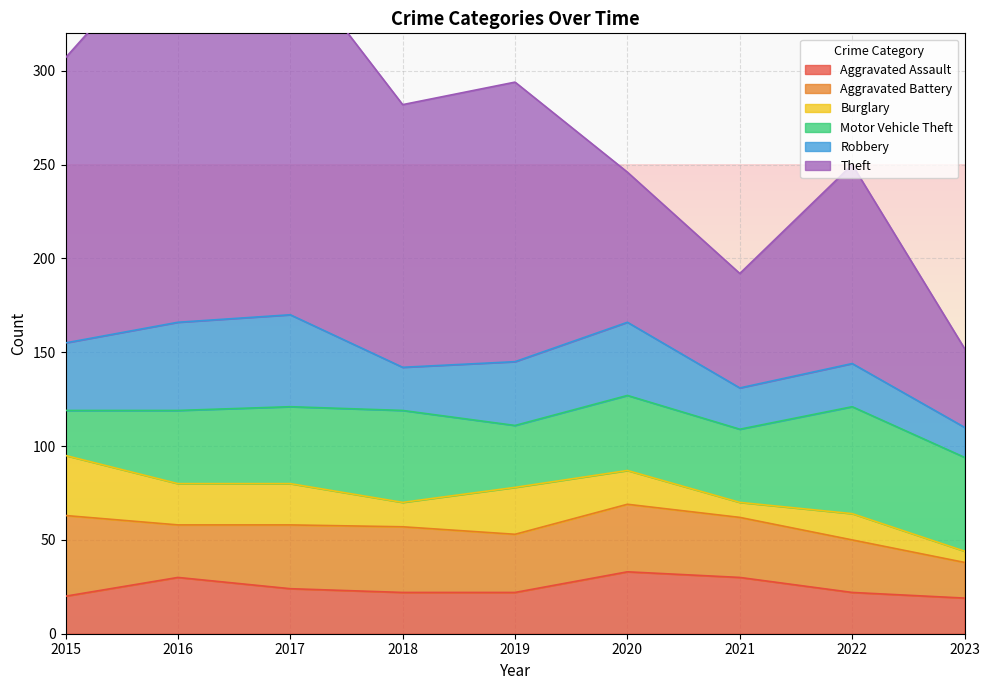

True or false: Theft and Aggravated Assault intersect in this chart.

False